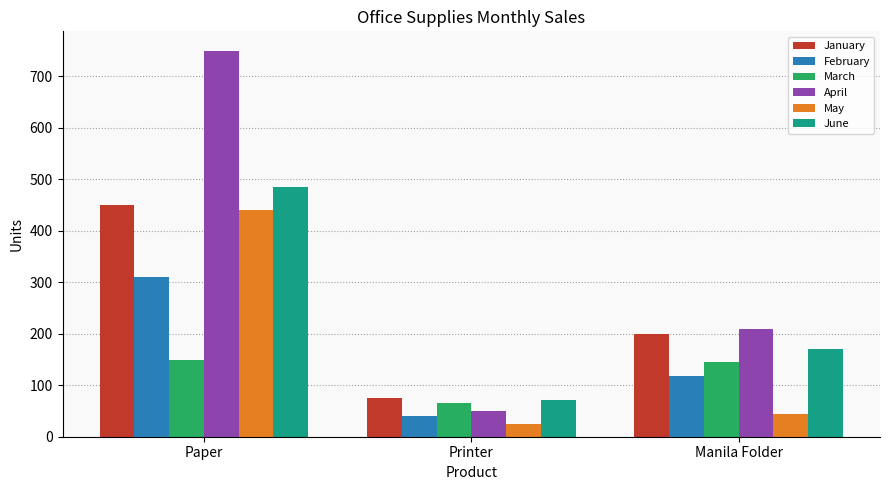

Is the value of June at Paper greater than the value of March at Printer?

Yes